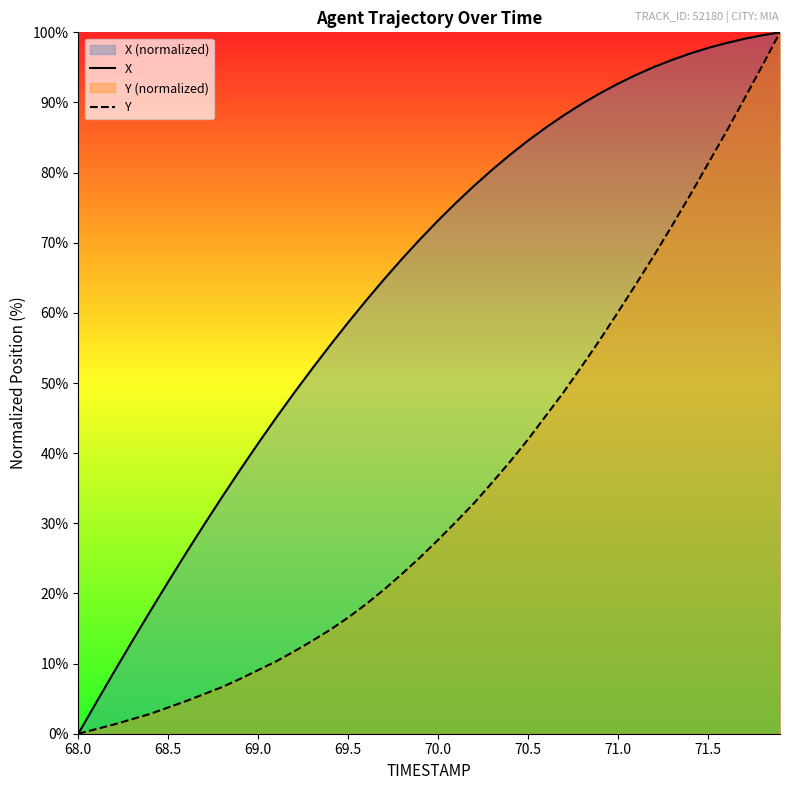

True or false: X and Y intersect in this chart.

False